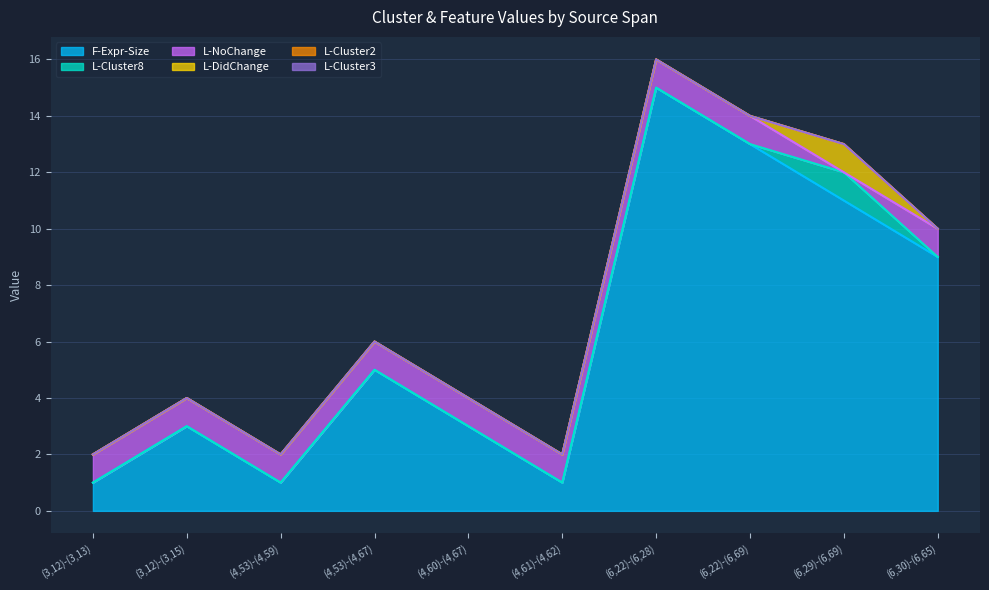

Does the chart display data point markers on the line(s)?

No